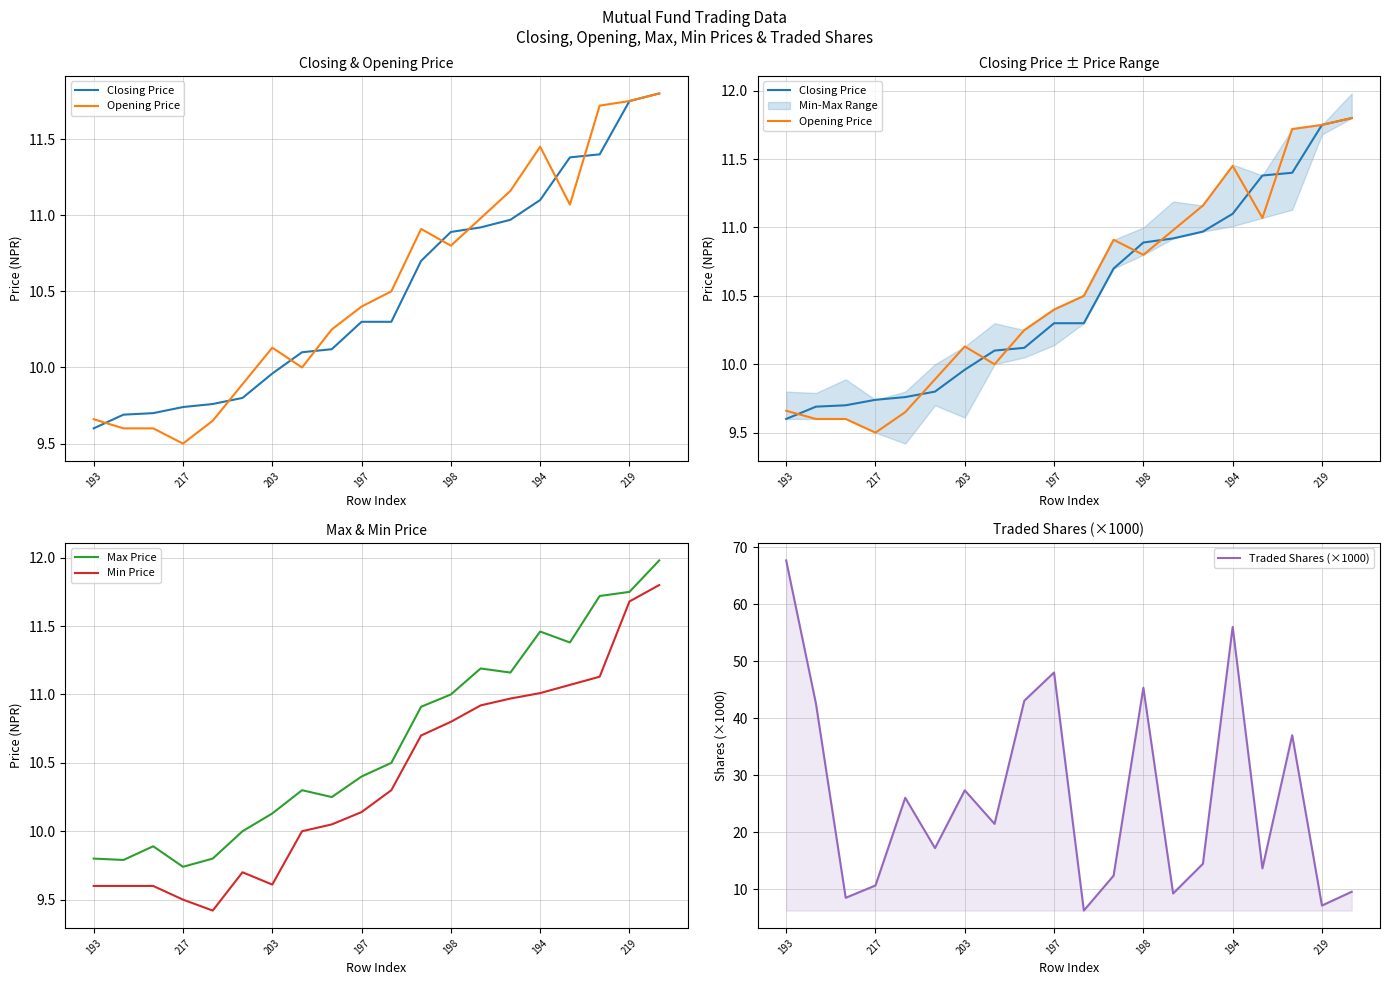

How many lines are shown in the chart?

5